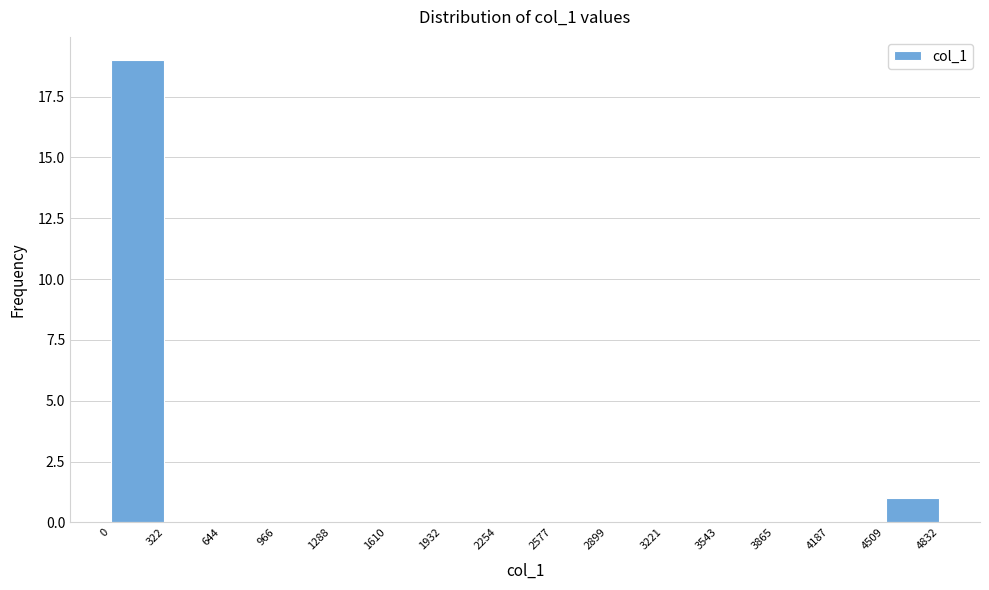

How tall is the bar that spans 0 to 322 on the x-axis? The values are not printed on the chart, so give them approximately, as read against the axis.

19